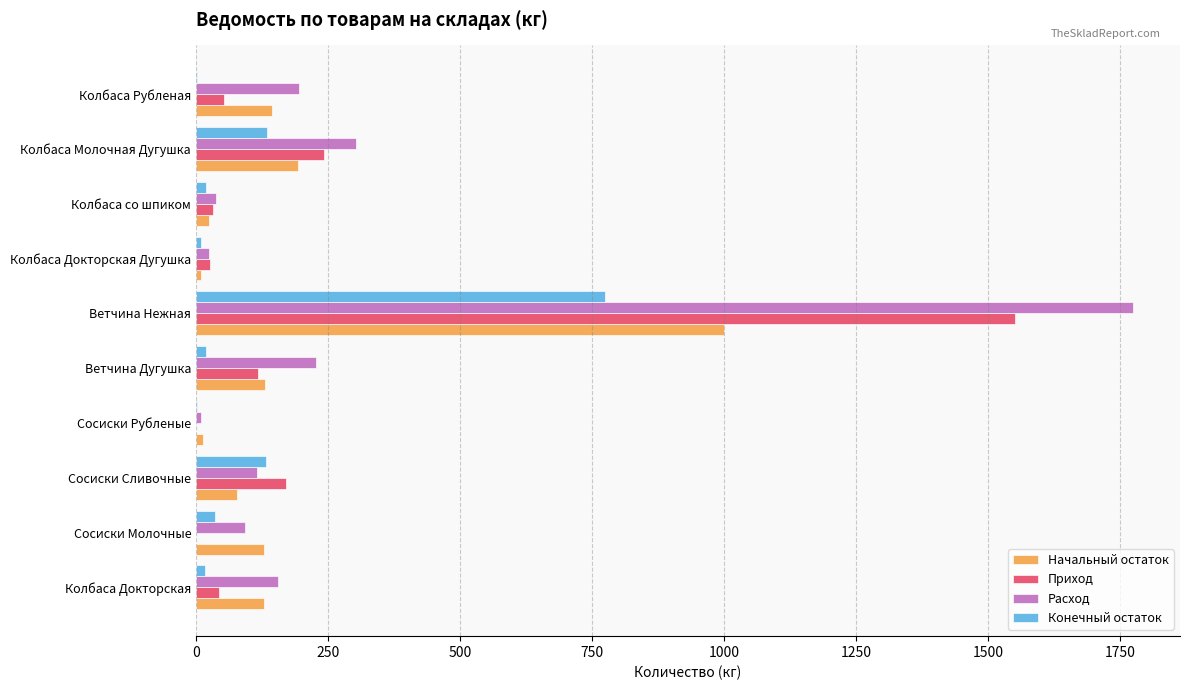

Is it true that Приход equals 654.7 at Сосиски Рубленые?

False